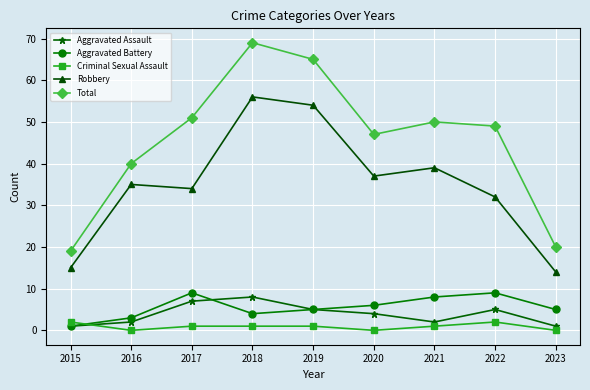

What is the value of the Robbery point at the 8th from the left?

32